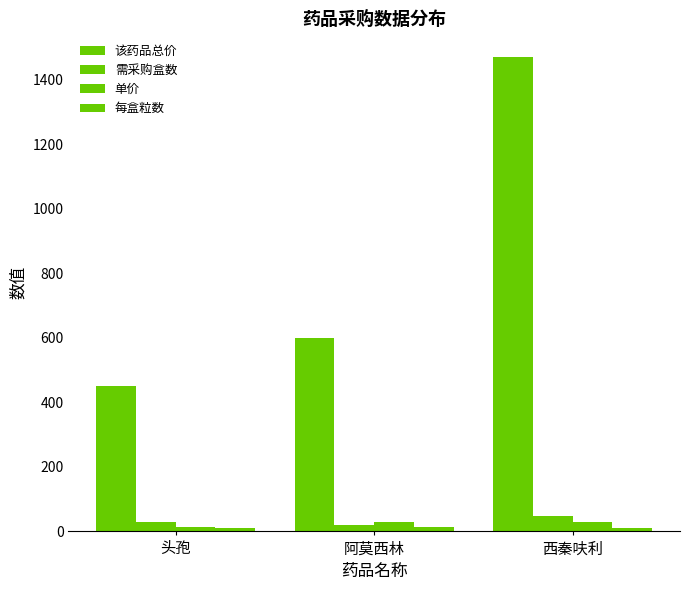

True or false: 单价 has a value of 43 at 阿莫西林.

False